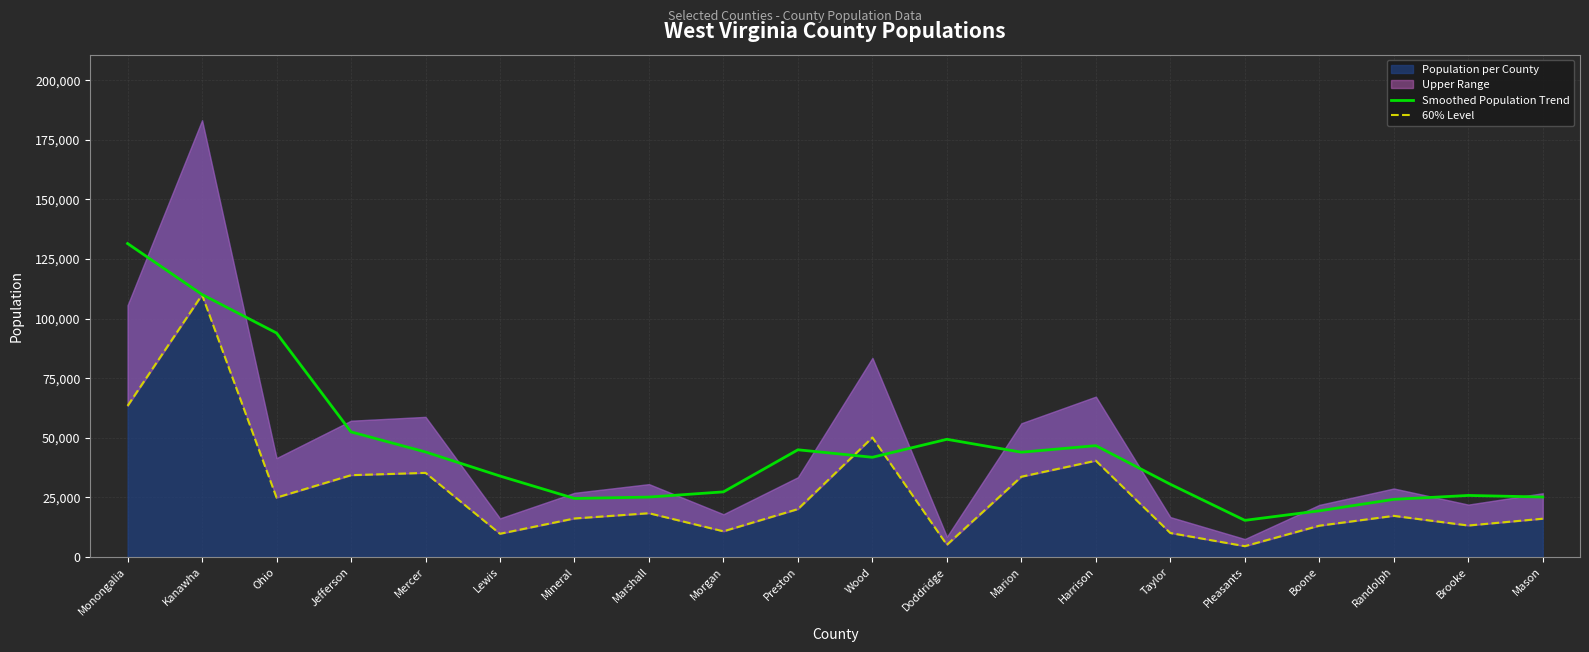

Is the value of Smoothed Population Trend at Ohio greater than the value of 60% Level at Jefferson?

Yes